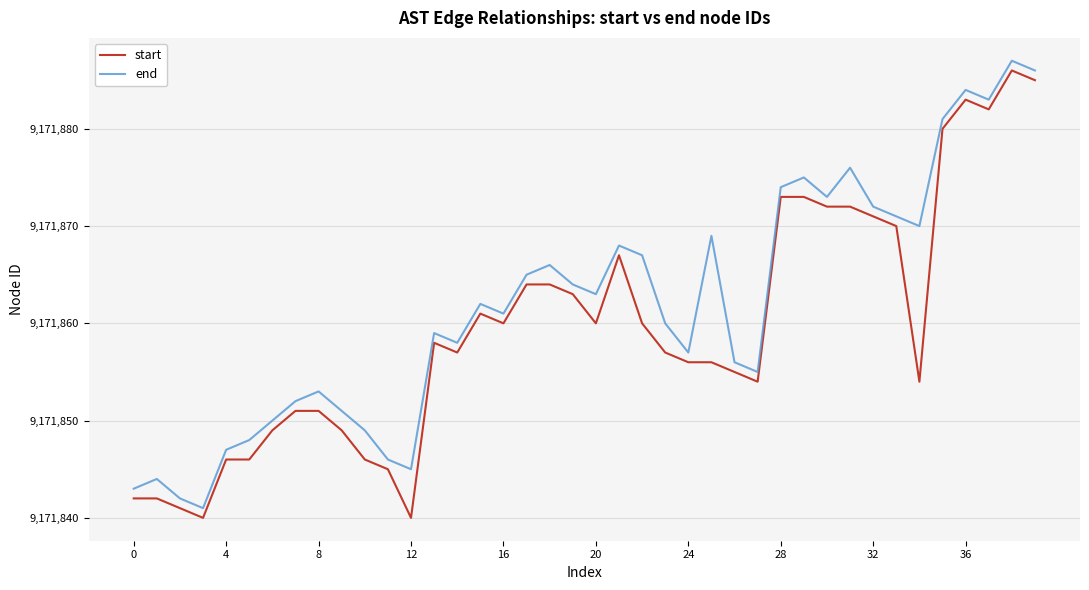

What is the difference between the maximum and minimum values in the start series?

46